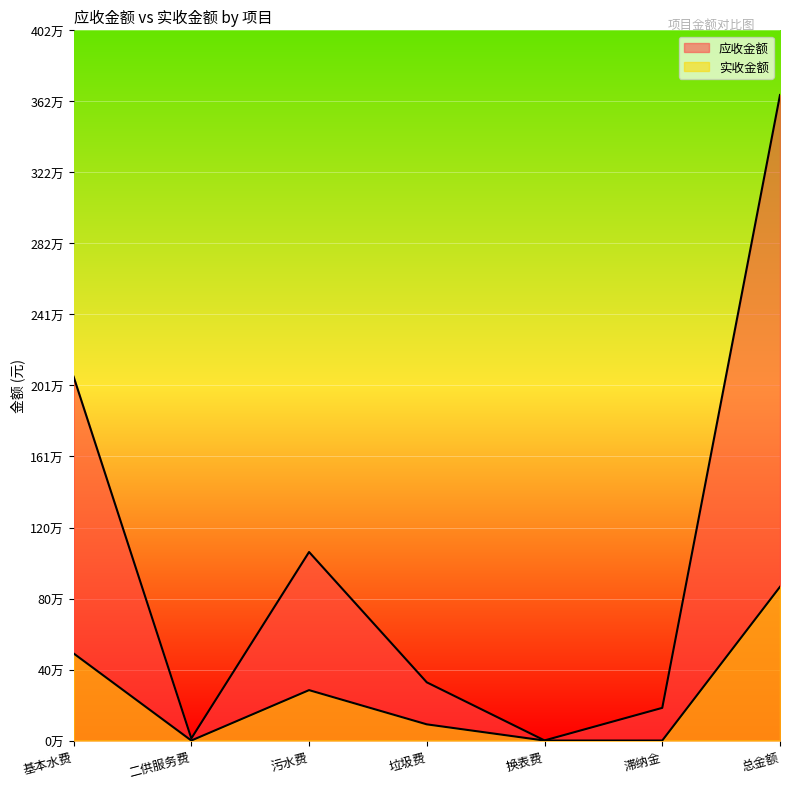

True or false: 实收金额 and 应收金额 cross at least once.

False